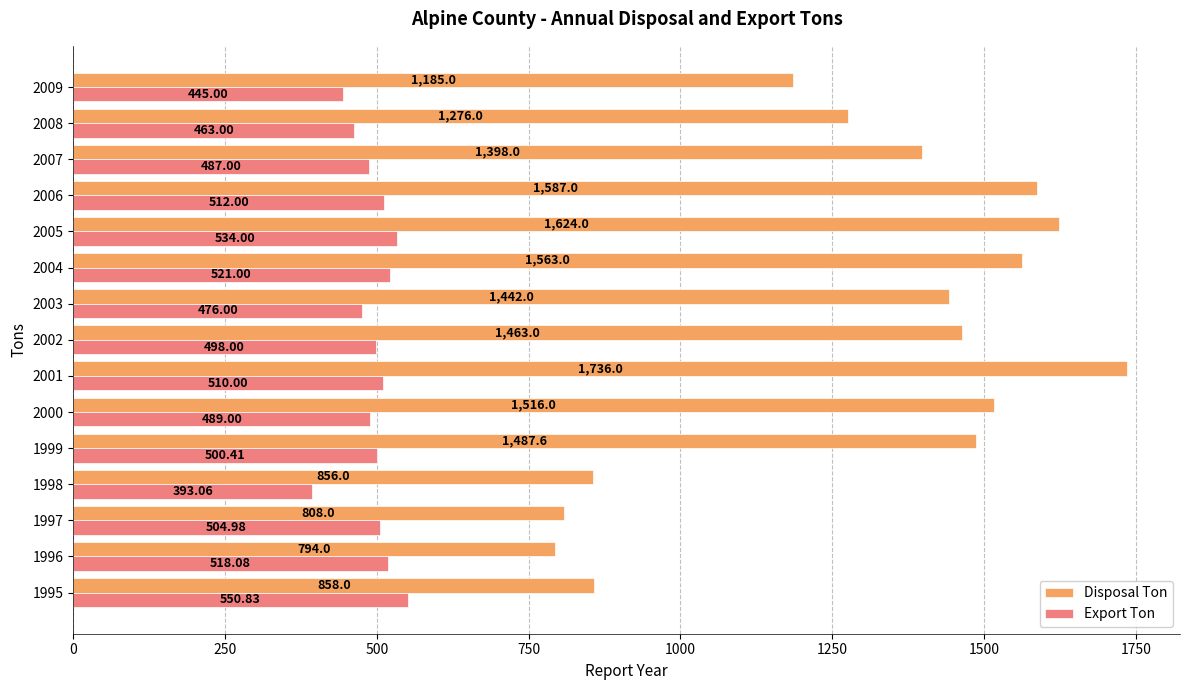

What are all the series names shown in the legend?

Disposal Ton, Export Ton